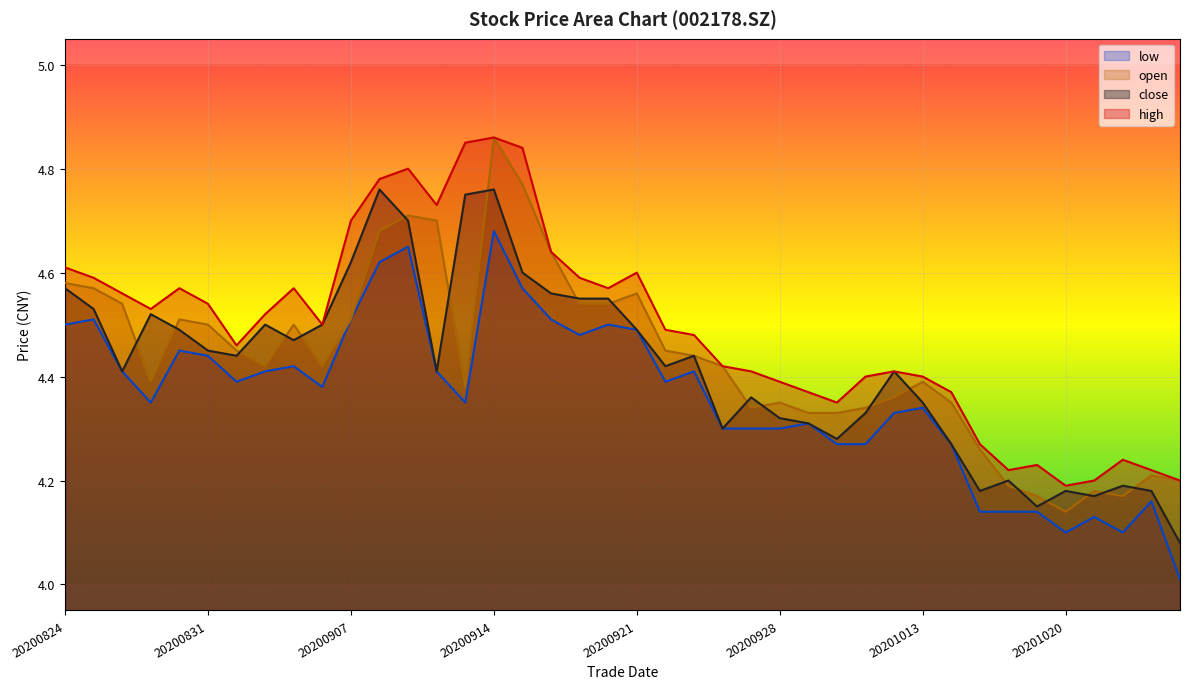

At which category does open reach its first local valley?

20200827